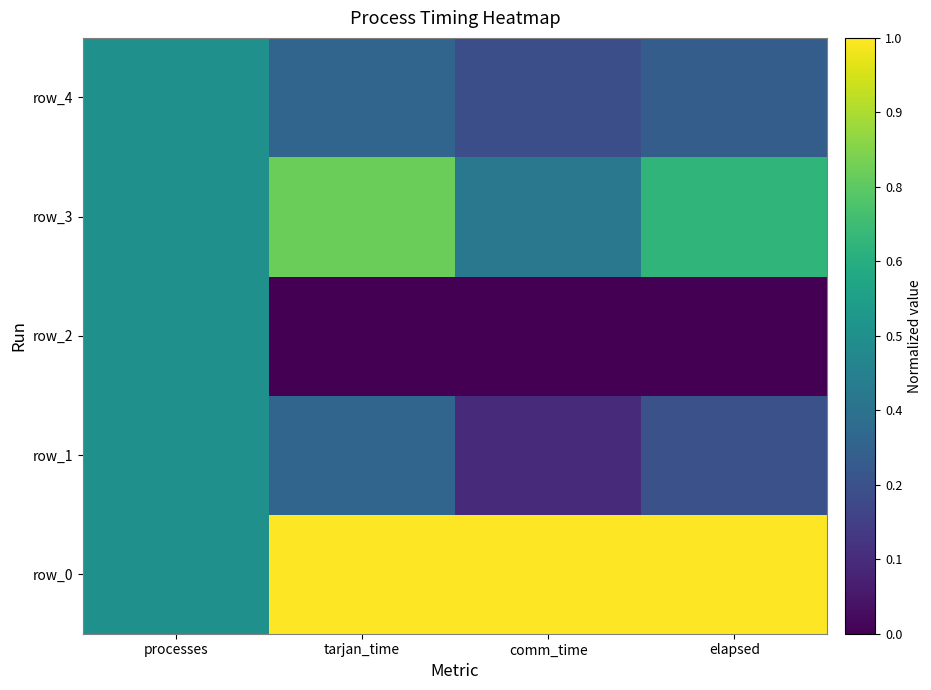

Which category has the highest value in the row_1 series?

processes